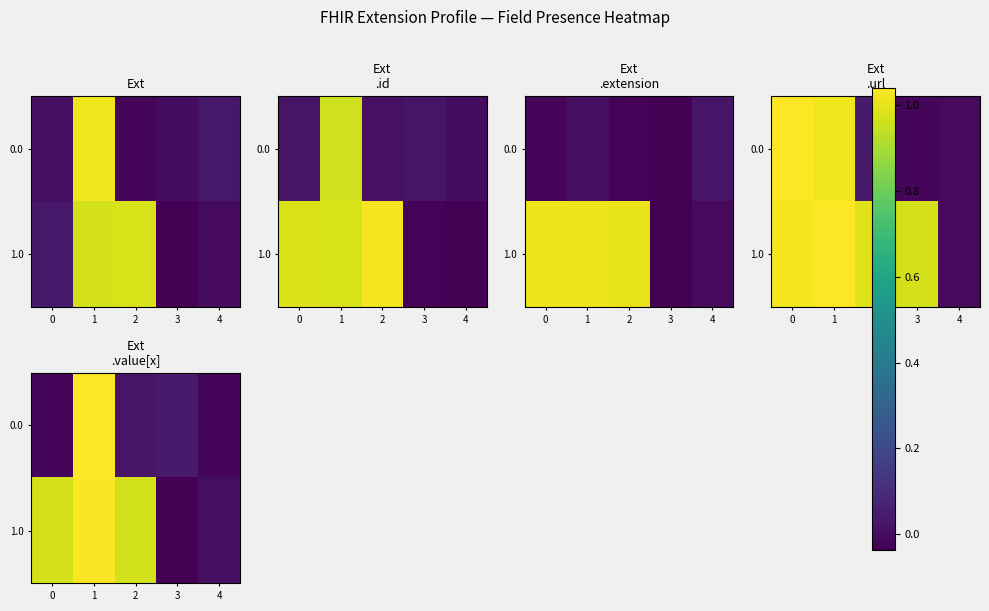

The row_0 series shows -0.0 at 0. True or false?

True